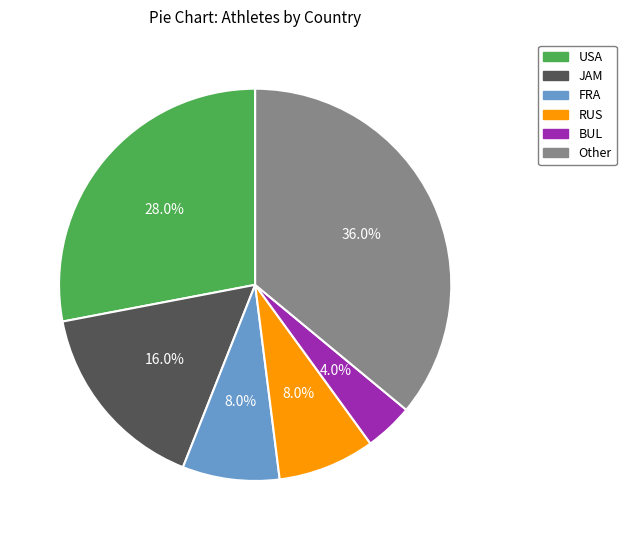

Does any single category account for the majority?

No